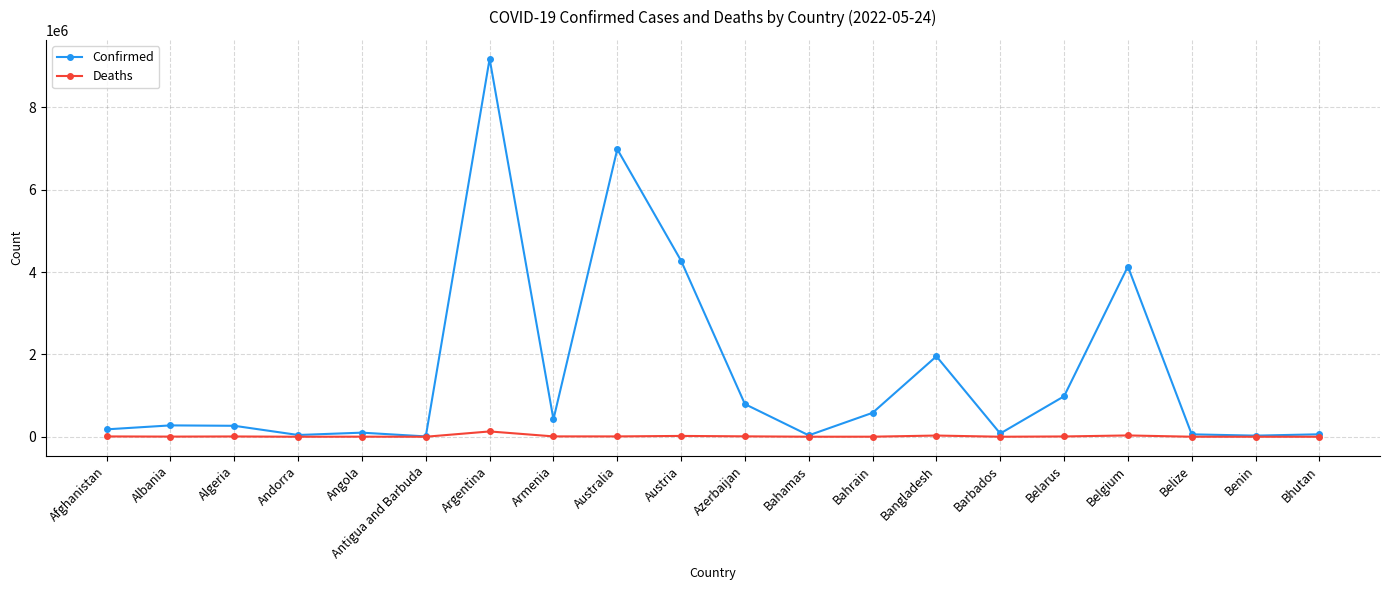

Is it true that Deaths equals 163 at Benin?

True